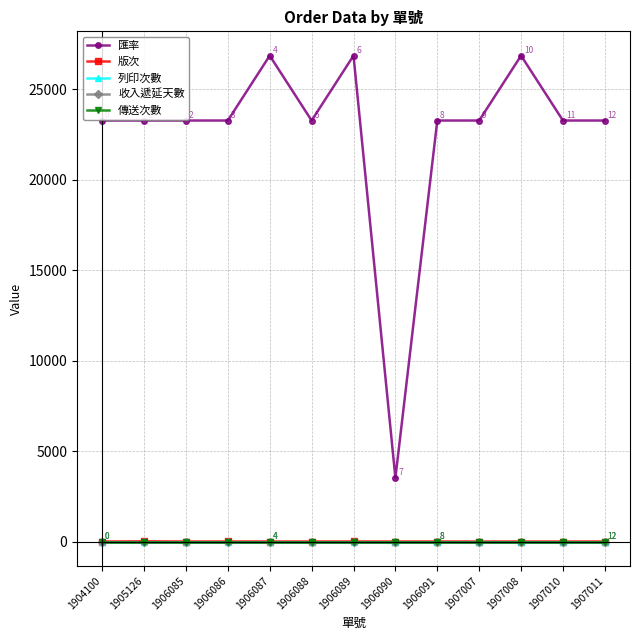

What is the total value across all series at 1907010?

23275.0